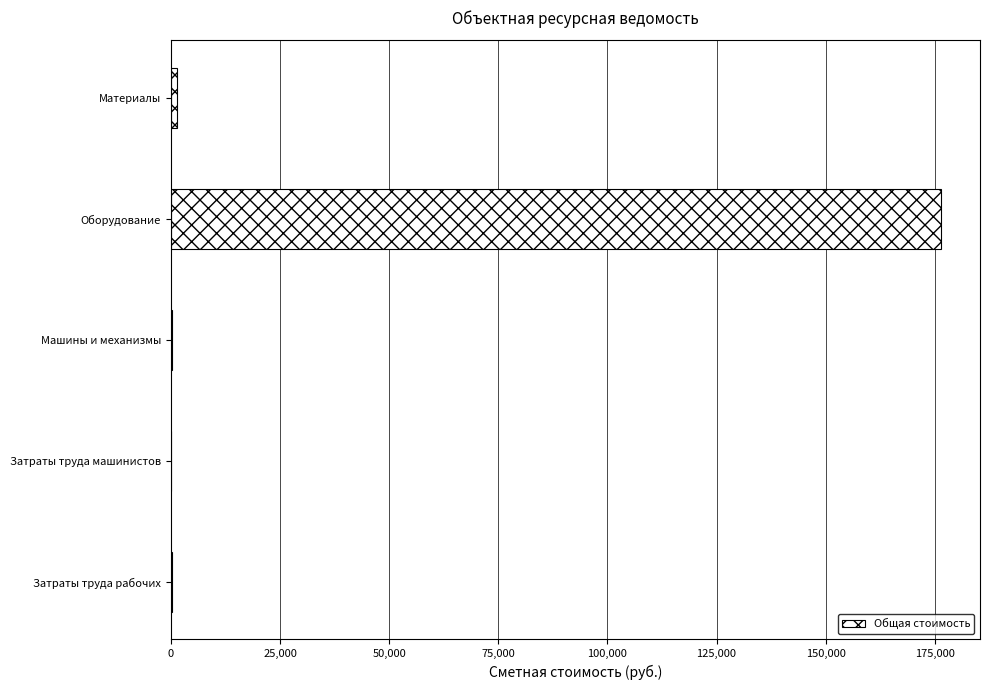

At which category does the chart reach its peak across all series?

Оборудование